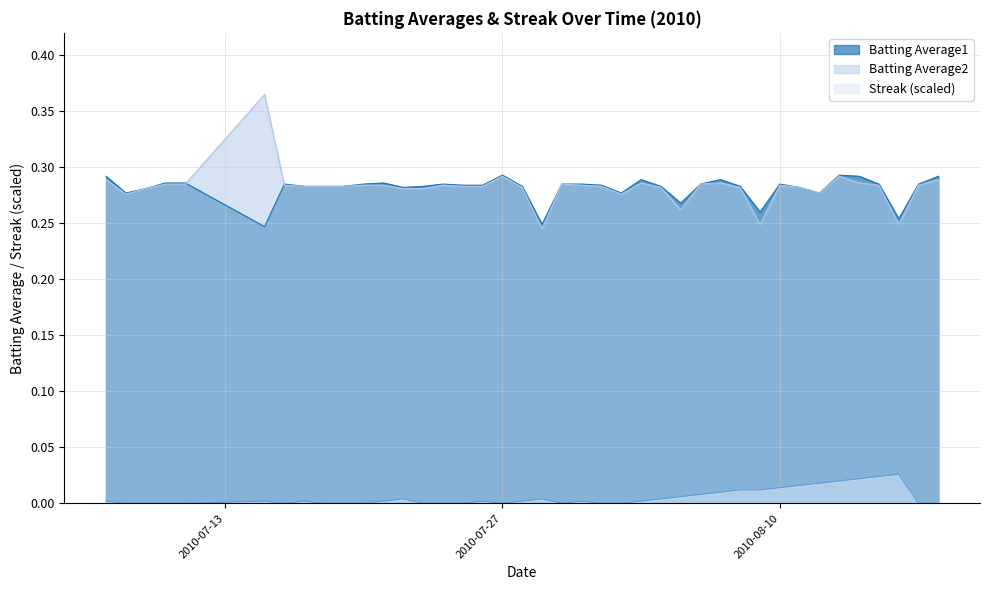

True or false: Batting Average1 and Streak (scaled) intersect in this chart.

False